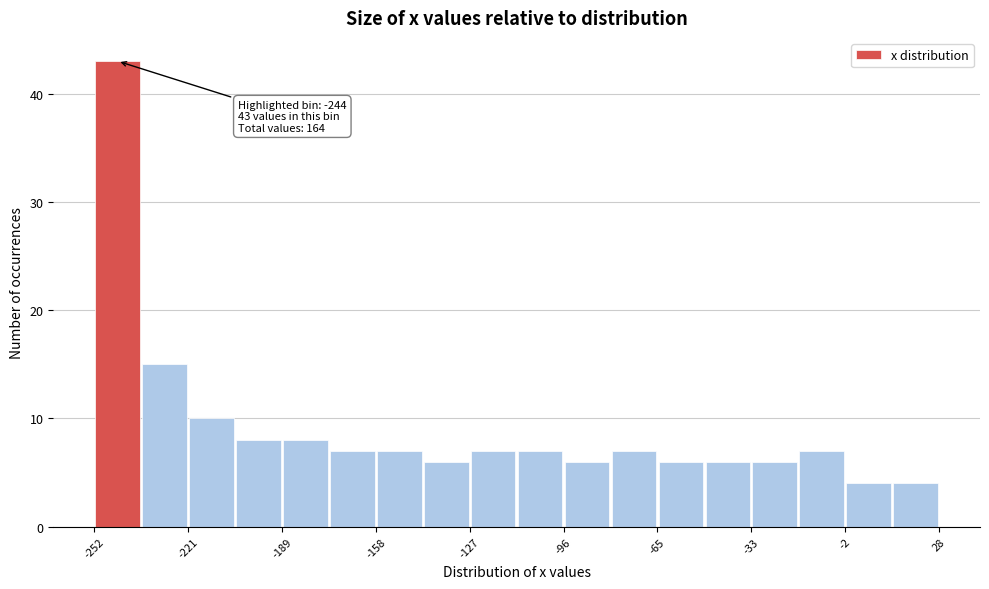

Around what value on the x-axis is the tallest bar? Give the approximate position of its centre, as read against the axis.

-245